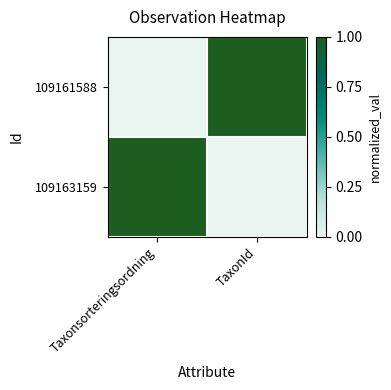

How many data points does each series have?

2